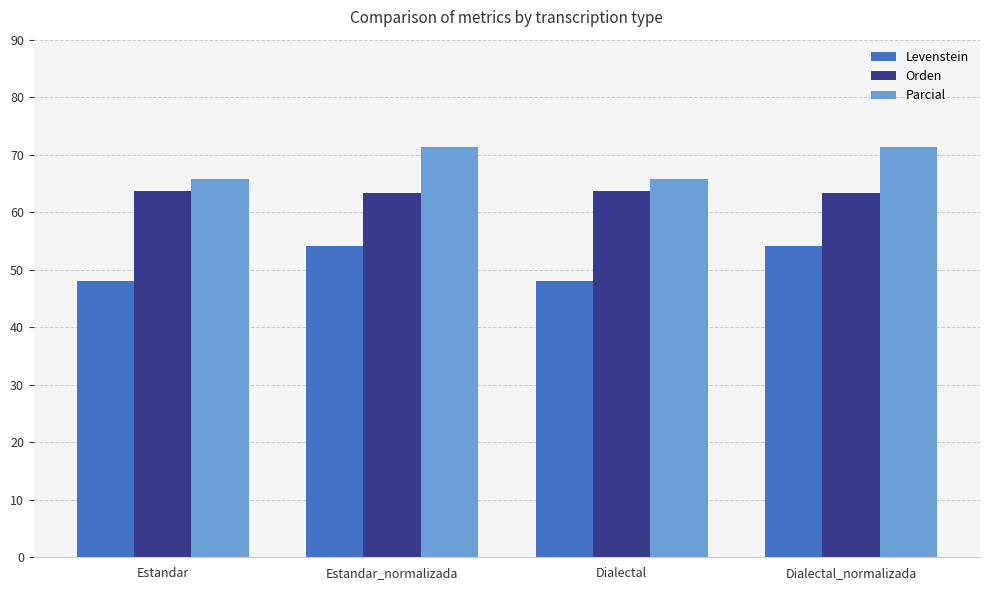

What is the difference between the highest and lowest values at Dialectal?

17.7